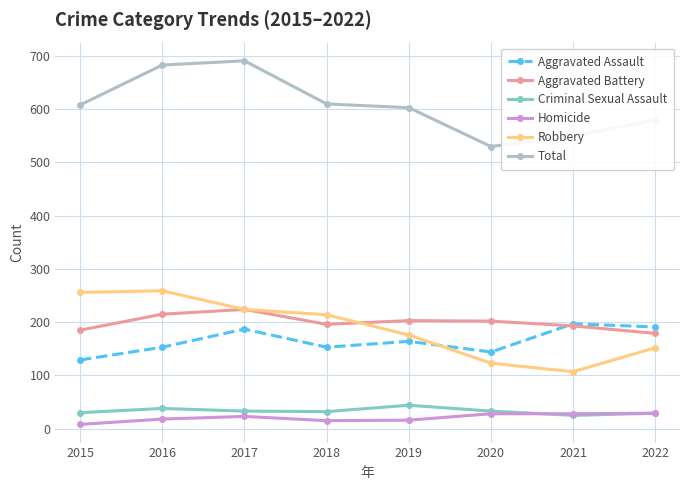

Rank the series by their maximum value, from highest to lowest.

Total, Robbery, Aggravated Battery, Aggravated Assault, Criminal Sexual Assault, Homicide